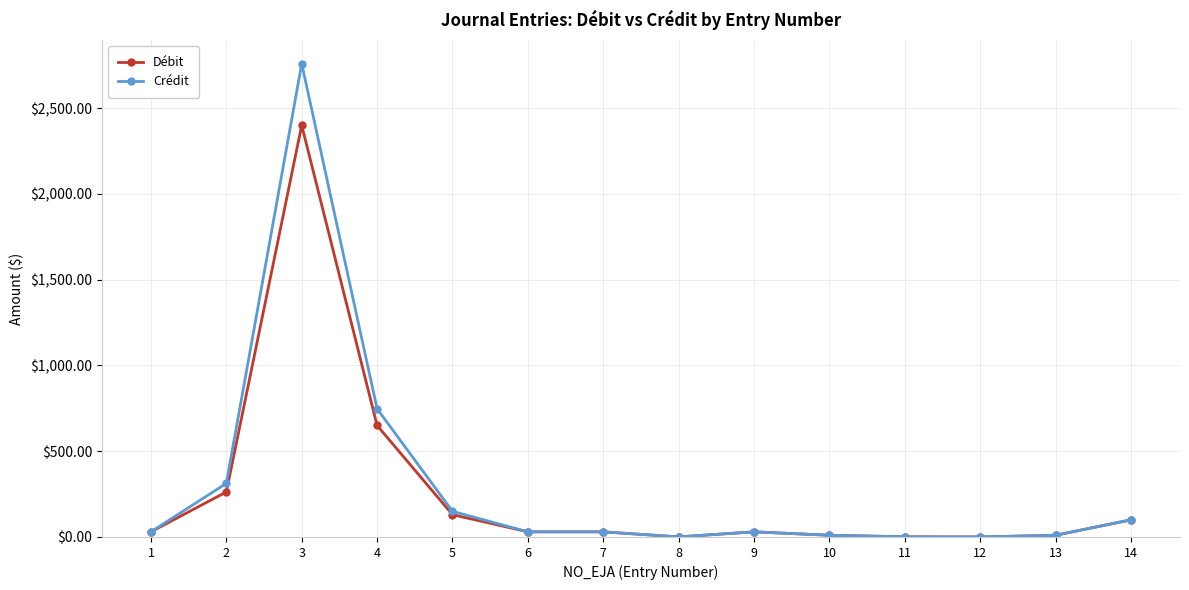

What is the value of the Débit point at the 2nd from the left?

262.4